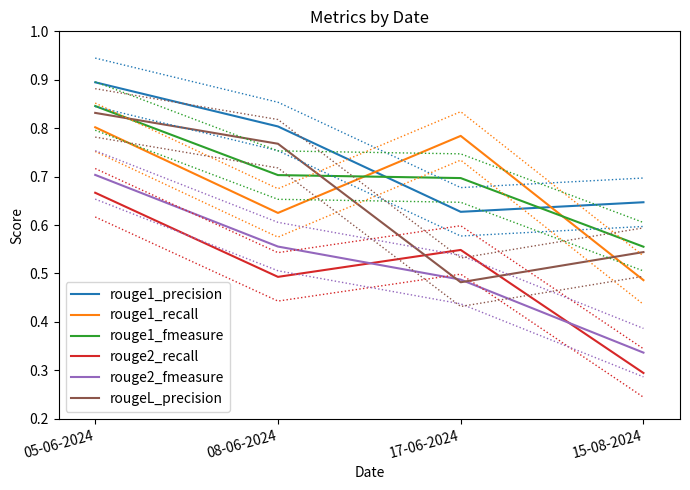

Which category has the lowest value in the rouge1_recall series?

15-08-2024